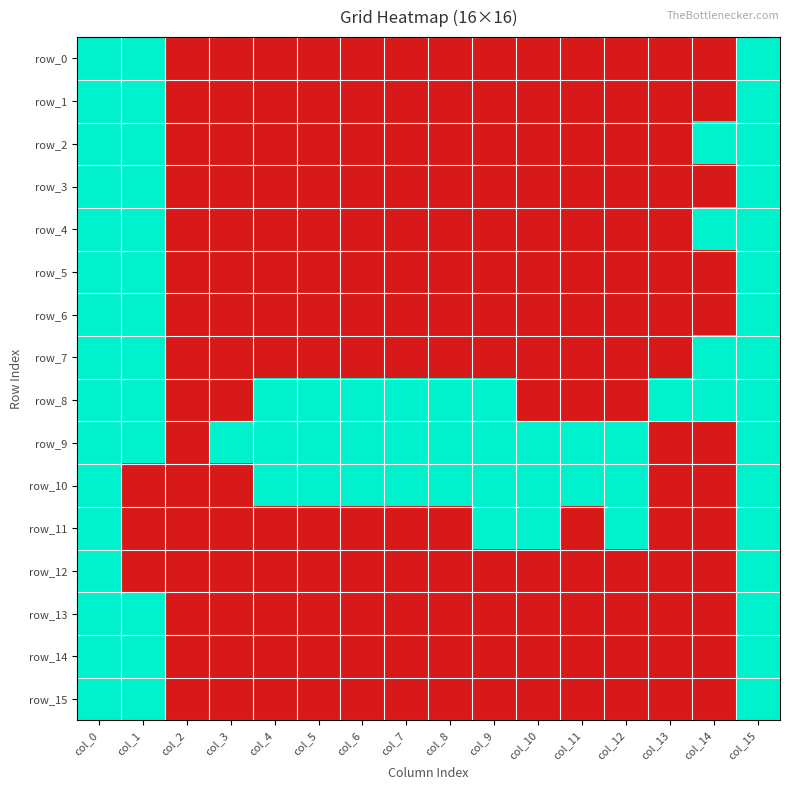

What is the highest value of the row_11 series?

1